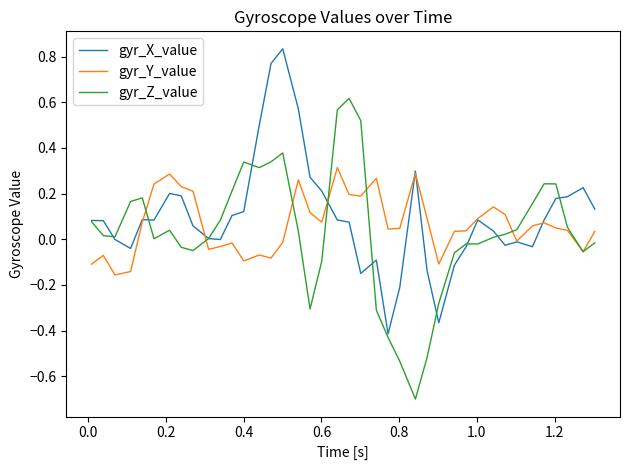

What is the smallest value displayed?

-0.7